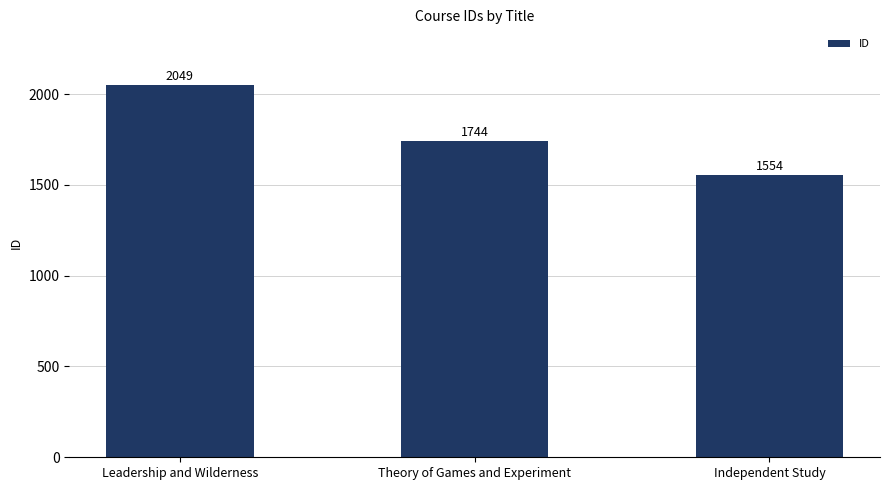

Rank the categories by value from highest to lowest.

Leadership and Wilderness, Theory of Games and Experiment, Independent Study